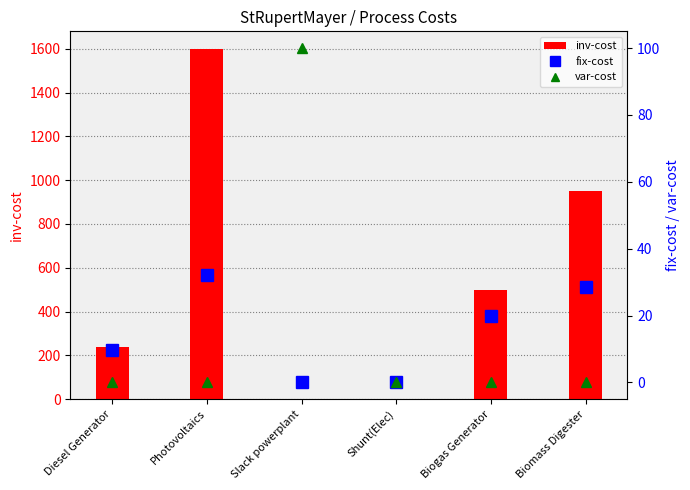

Read the var-cost value at Slack powerplant.

100.0